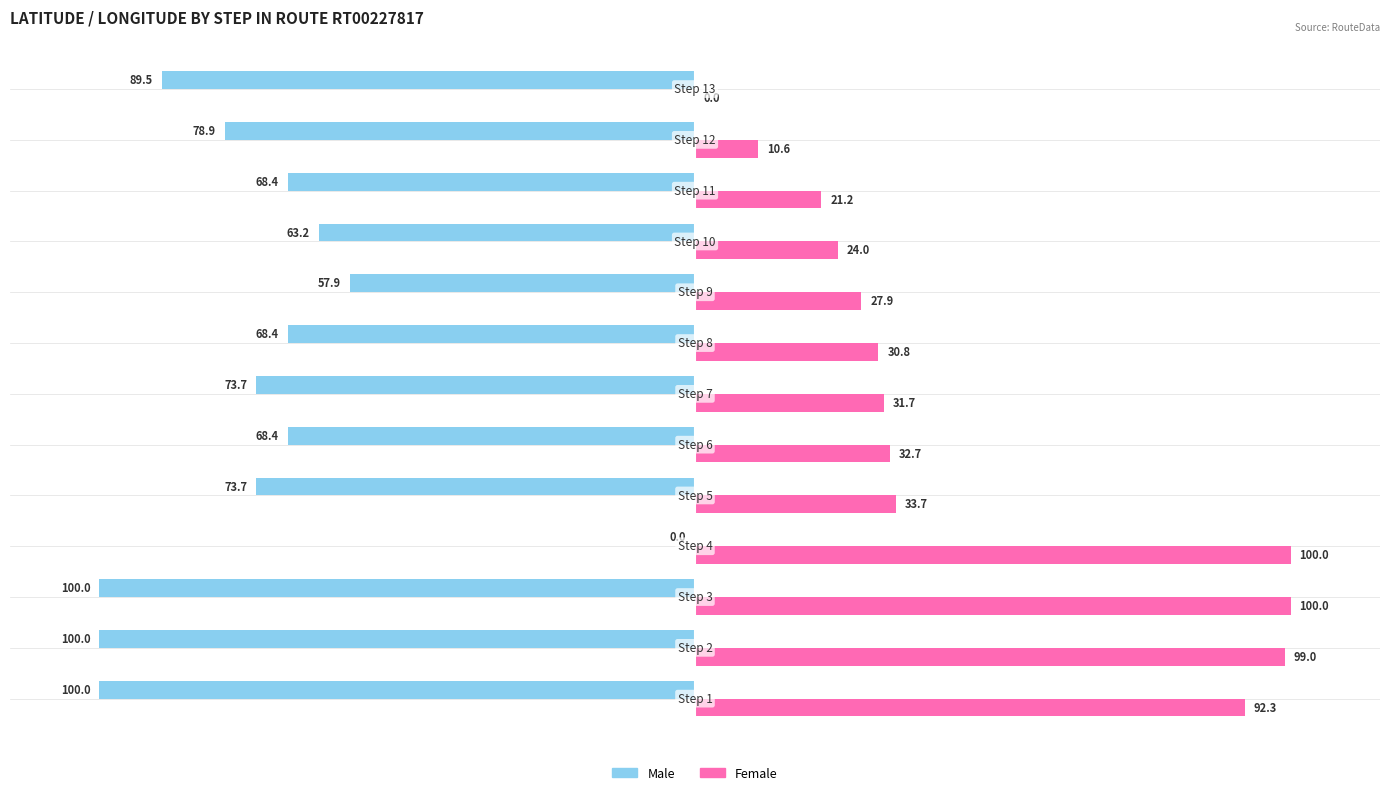

What is the sum of all Female values?

603.9